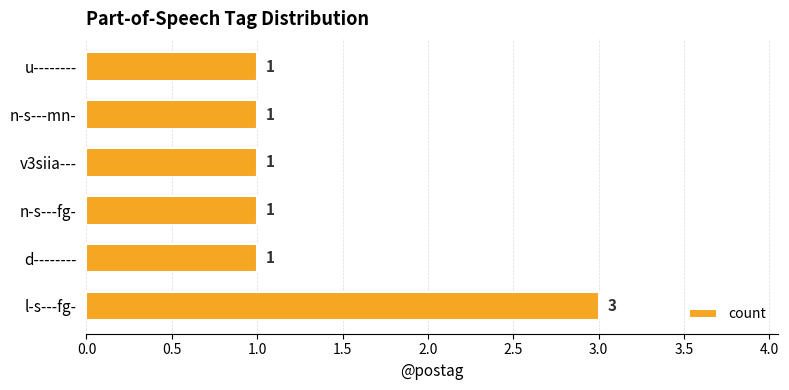

What is the ratio of the value at v3siia--- to the value at d--------?

1.0